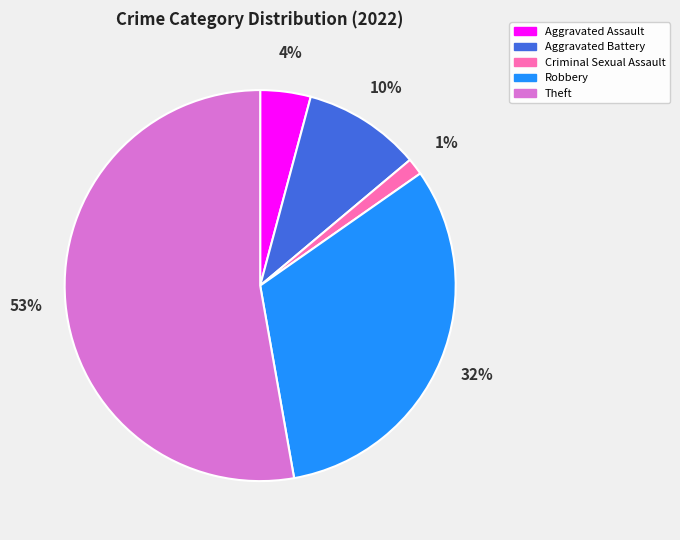

To the nearest percent, what percentage of the pie is Criminal Sexual Assault?

1%